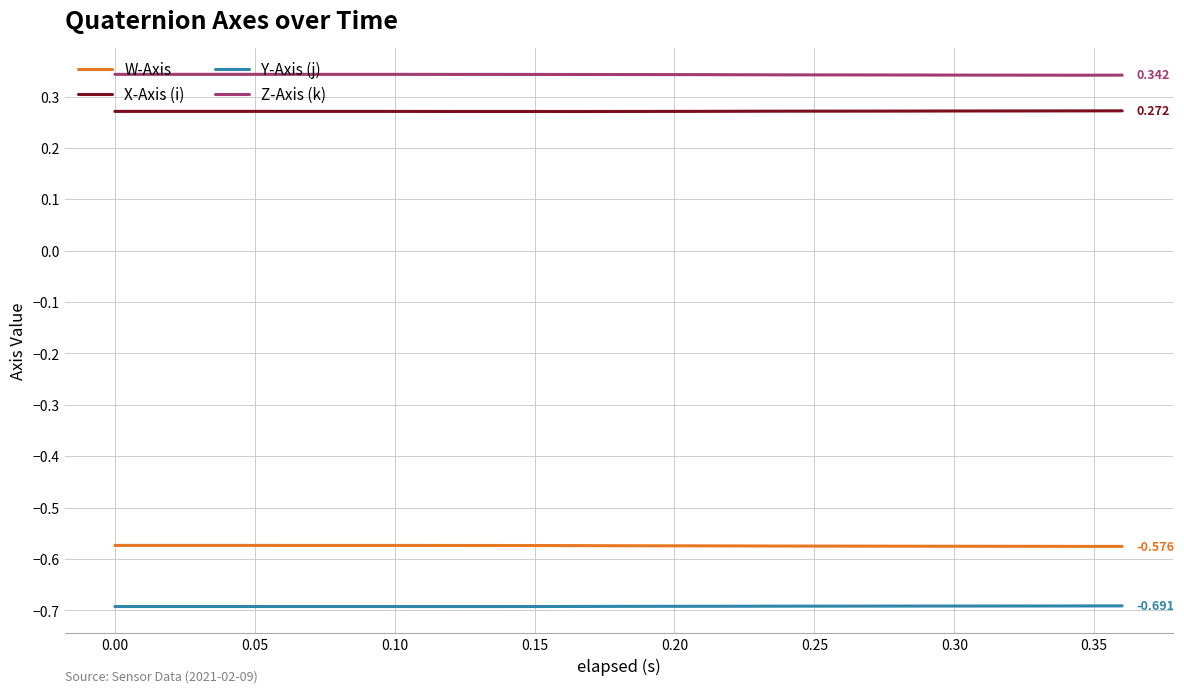

True or false: Y-Axis (j) and X-Axis (i) intersect in this chart.

False